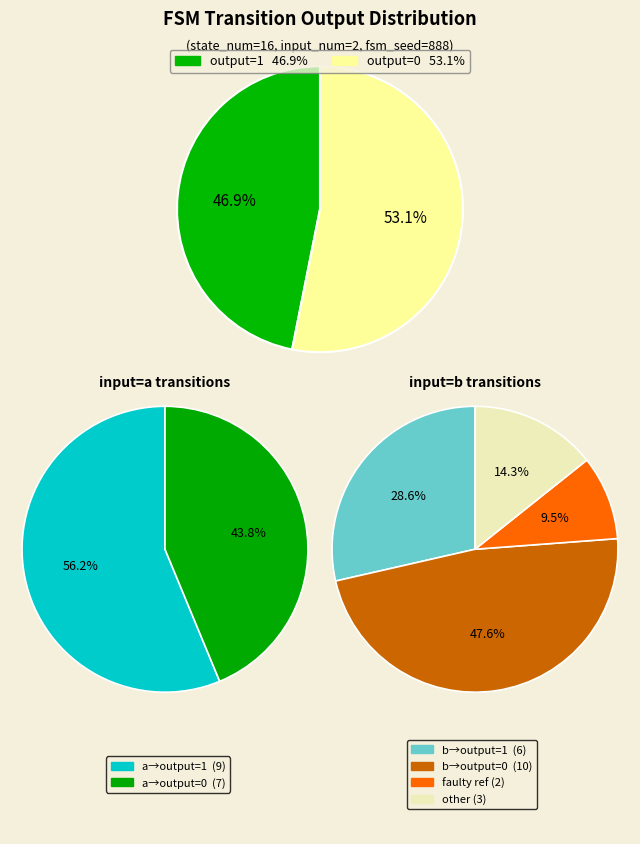

The source_state=0 slice represents 43% of the pie. True or false?

False